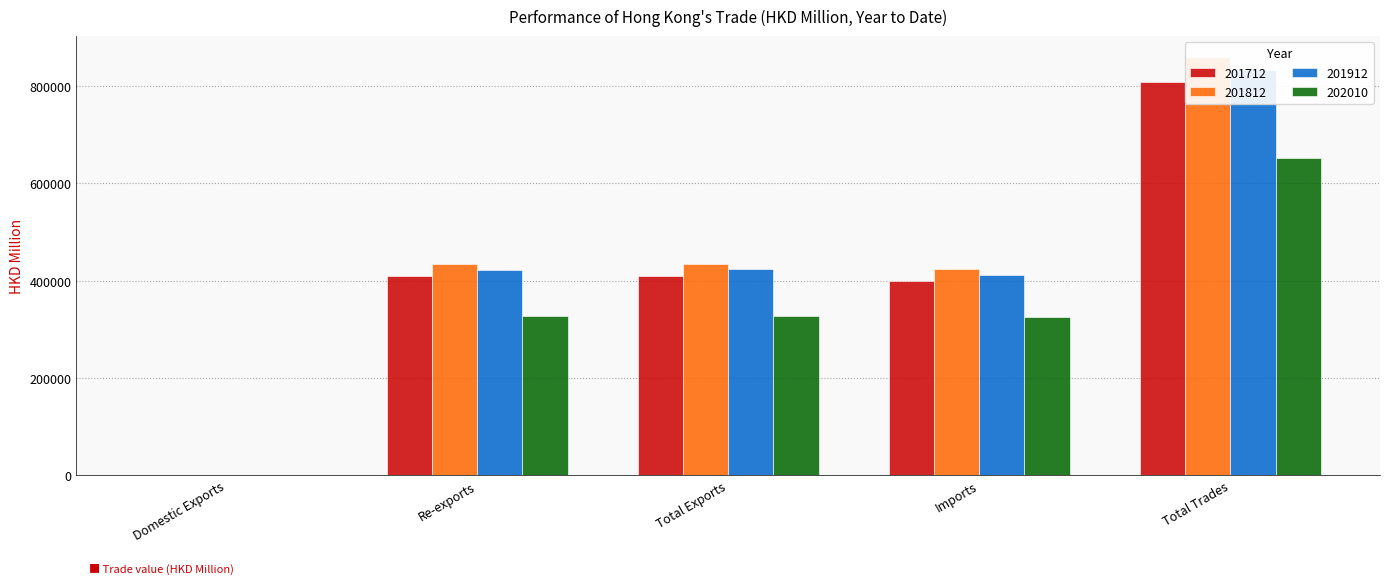

What is the average value of the 202010 series?

326590.9